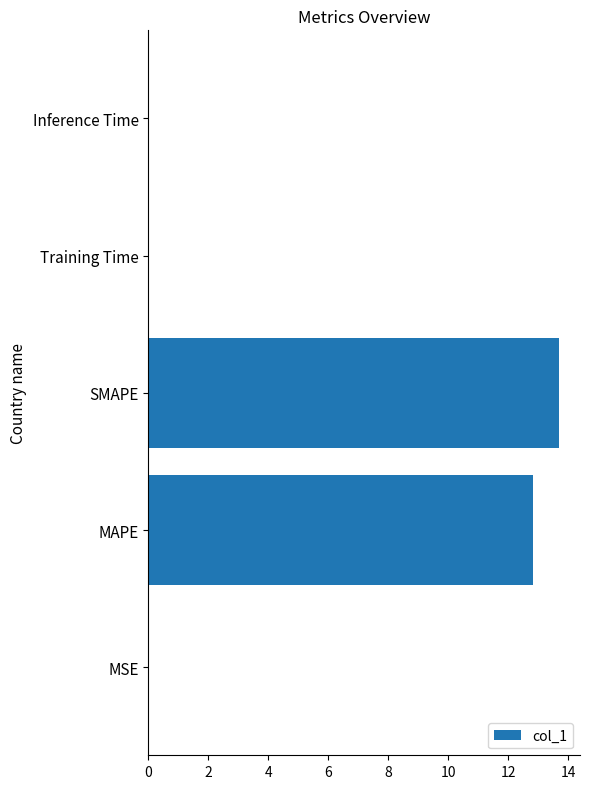

Count the number of categories in the chart.

5